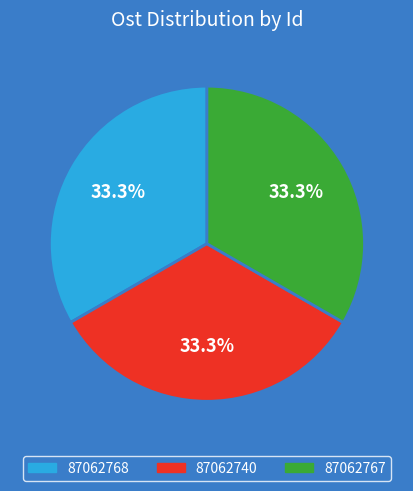

Does any single category account for the majority?

No